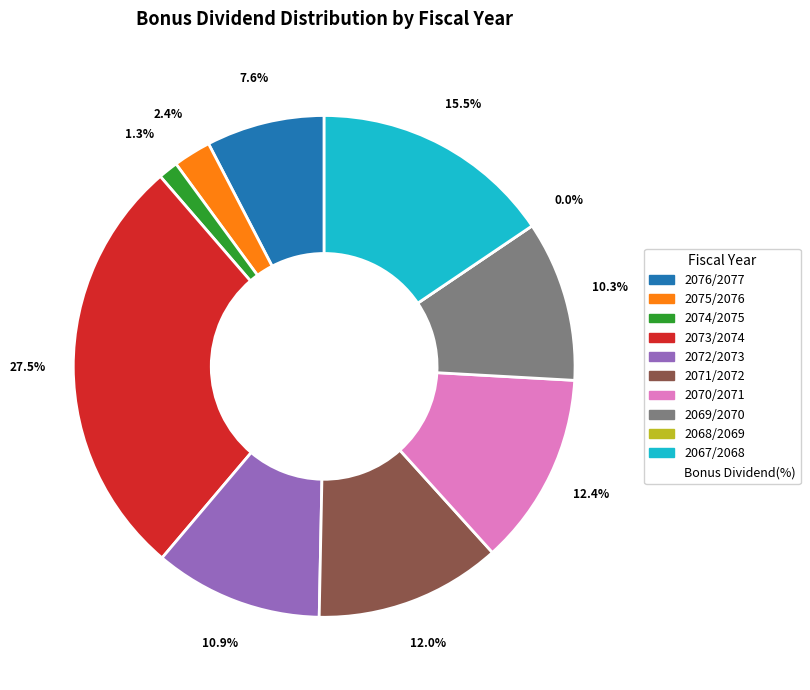

Does 2073/2074 account for over 50% of the chart?

No